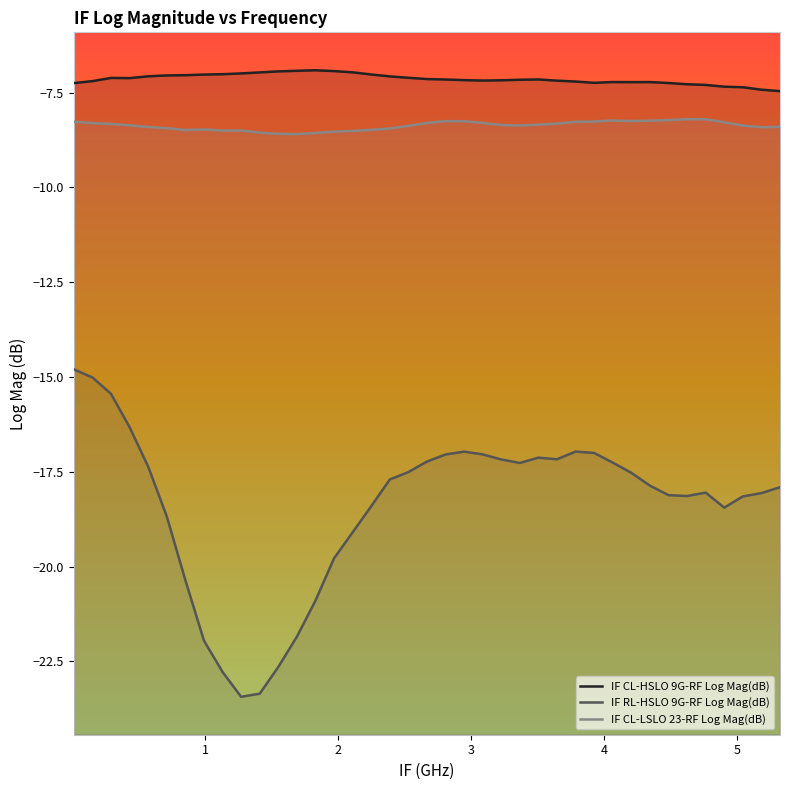

Is it true that IF CL-LSLO 23-RF Log Mag(dB) equals -4.5 at 5?

False